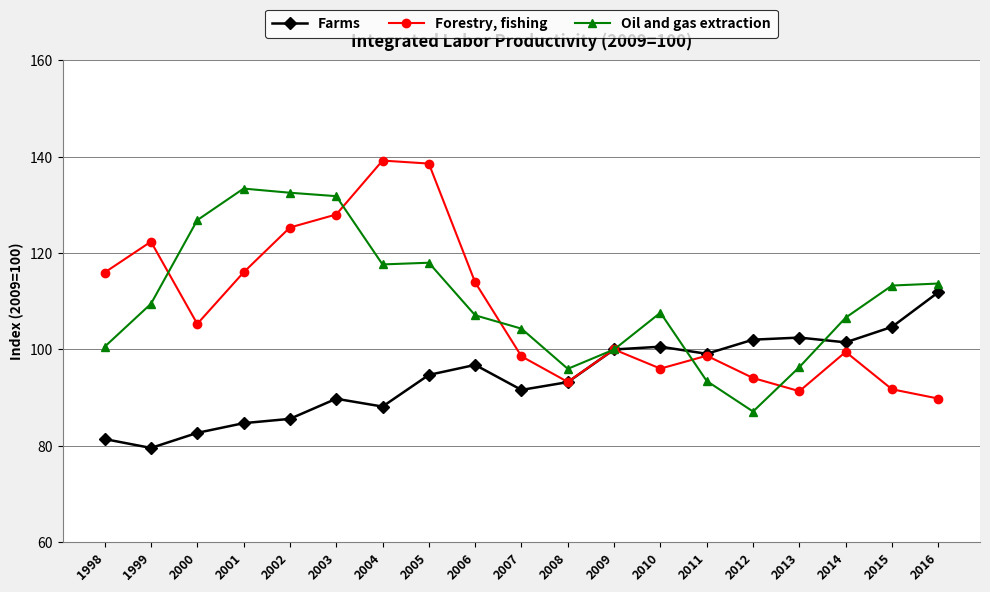

Does the chart display data point markers on the line(s)?

Yes